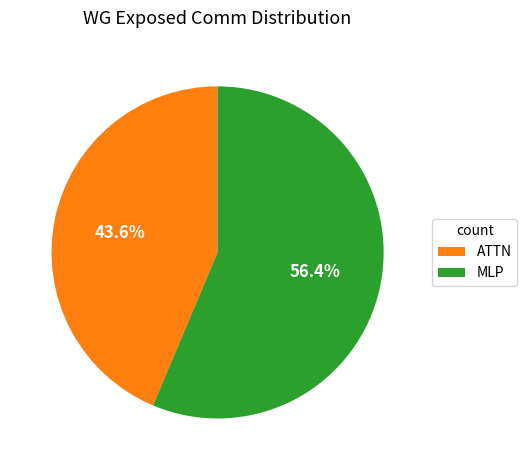

To the nearest percent, what is the average slice percentage?

50%